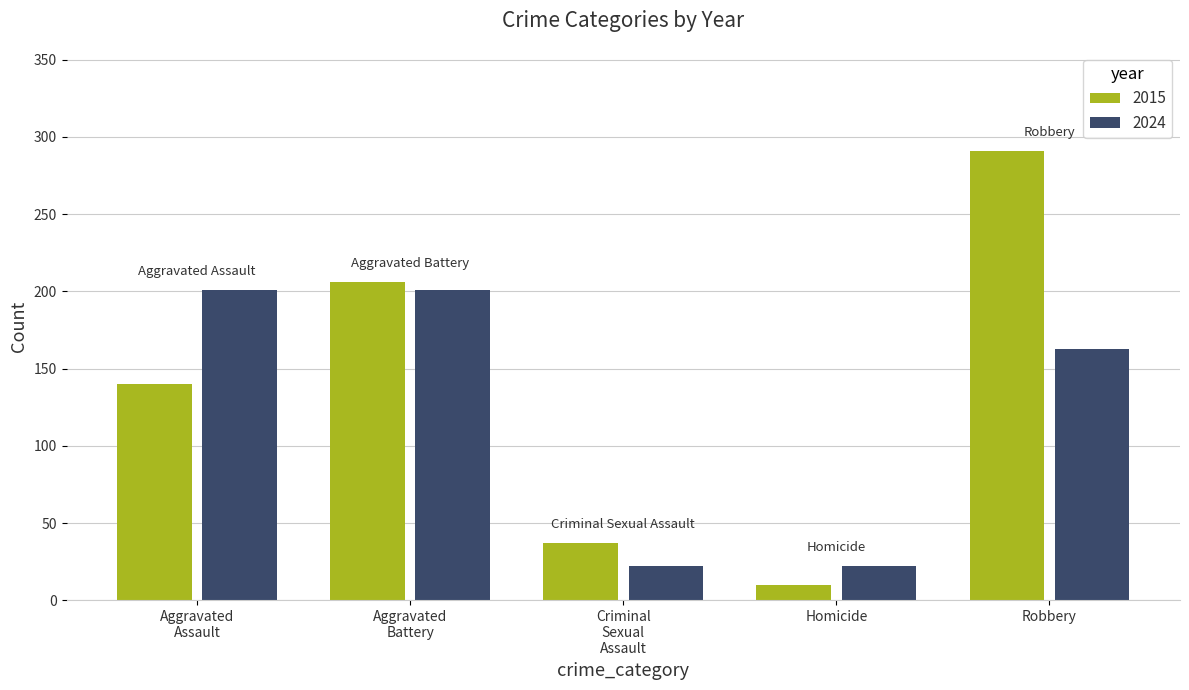

At which category is the sum across all series the highest?

Robbery